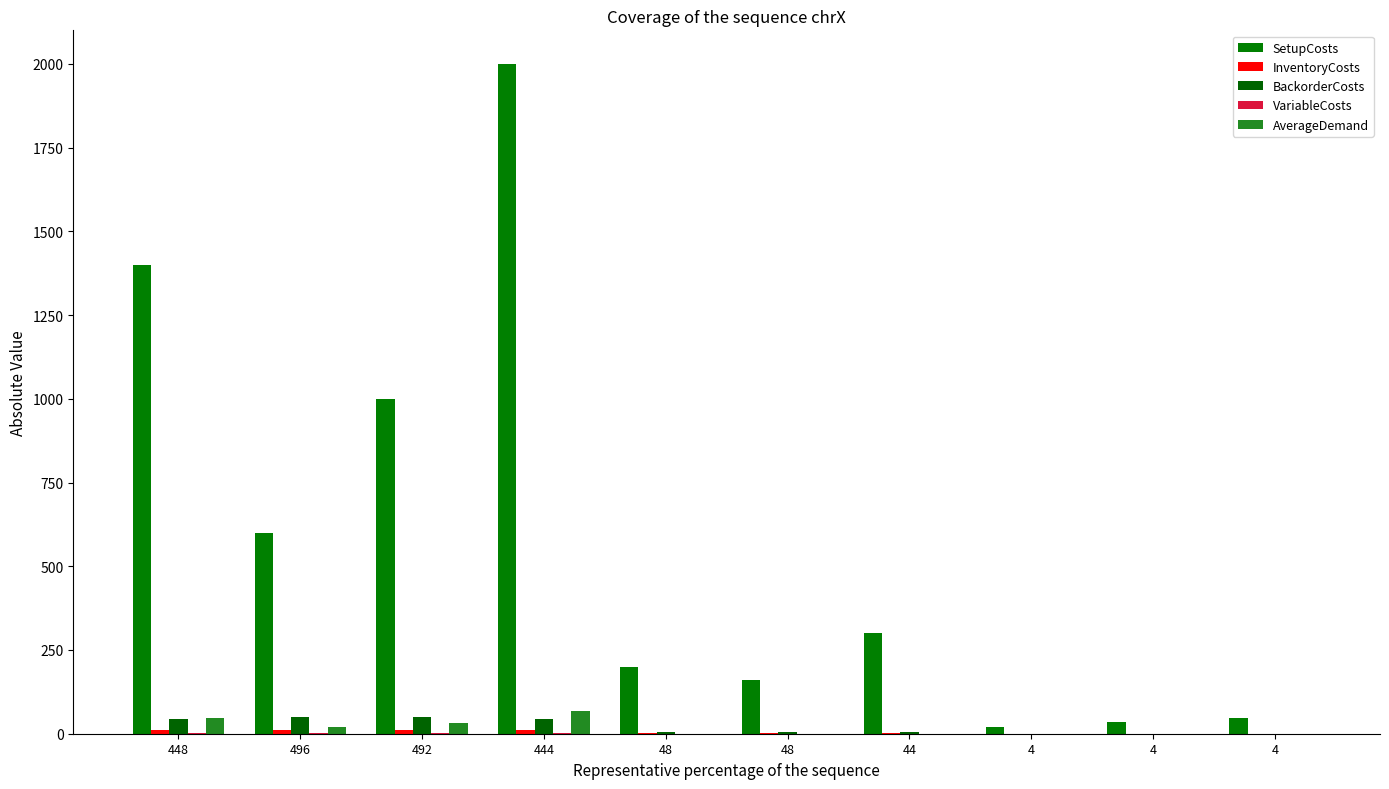

Reading right to left, transcribe all the data shown in this chart.

SetupCosts: 46.0	36.0	20.0	300.0	160.0	200.0	2000.0	1000.0	600.0	1400.0
InventoryCosts: 0.1	0.1	0.1	1.1	1.2	1.2	11.1	12.3	12.4	11.2
BackorderCosts: 0.4	0.4	0.4	4.4	4.8	4.8	44.4	49.2	49.6	44.8
VariableCosts: 0.0	0.0	0.0	0.1	0.2	0.2	1.1	2.3	2.4	1.2
AverageDemand: 0.0	0.0	0.0	0.0	0.0	0.0	66.7	33.3	20.0	46.7